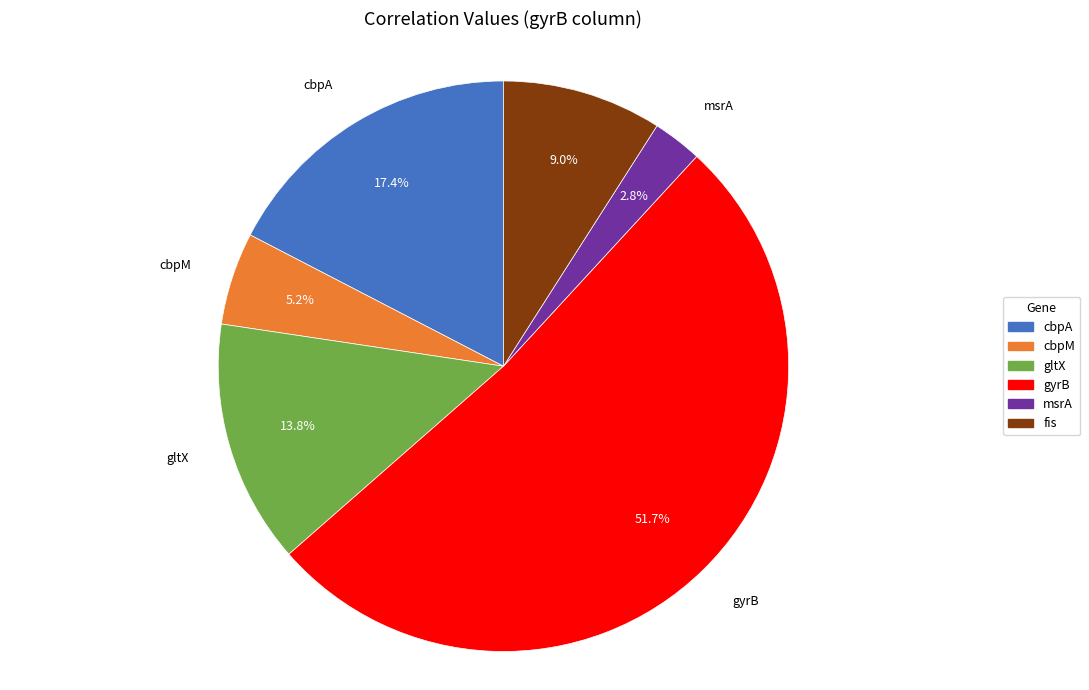

How many segments does this pie chart have?

6